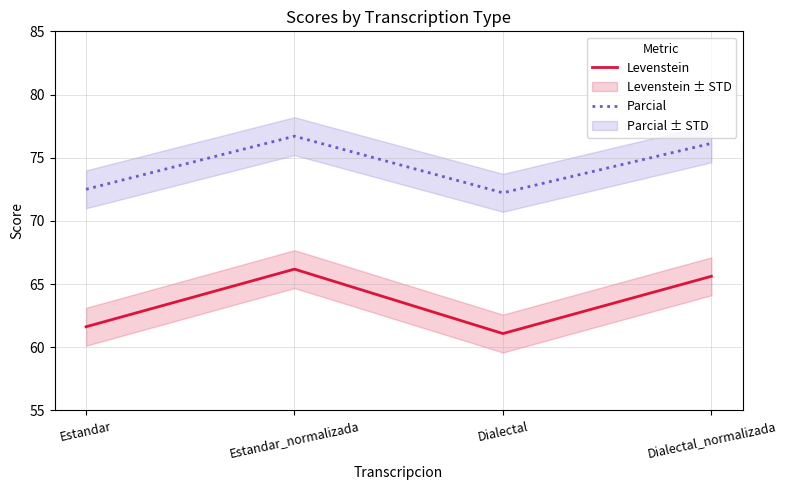

Reading right to left, what are all the values shown in this chart?

Levenstein: 65.6	61.1	66.2	61.6
Parcial: 76.1	72.2	76.7	72.5